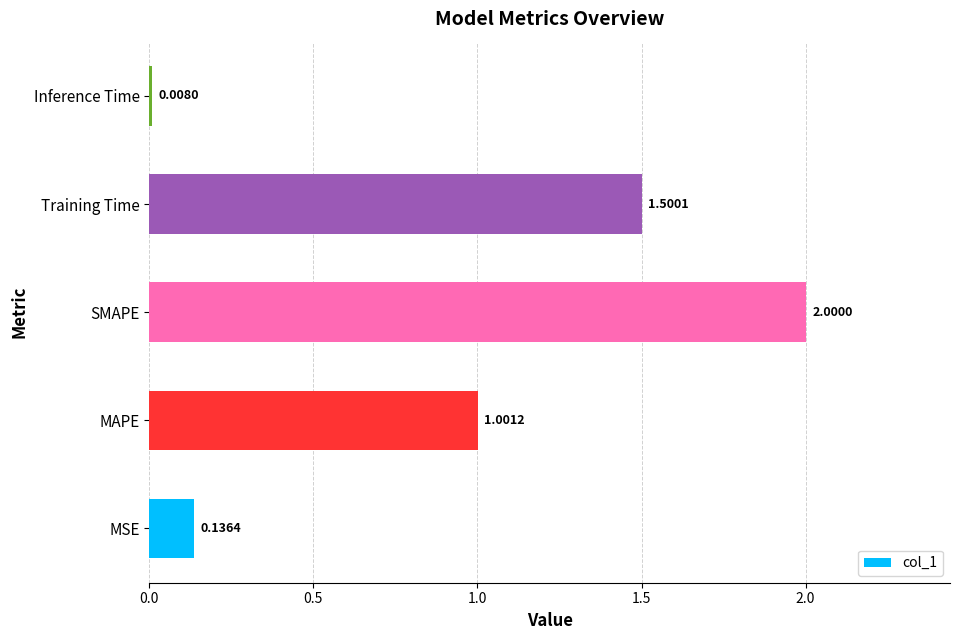

What is the change in value from Training Time to Inference Time?

-1.5